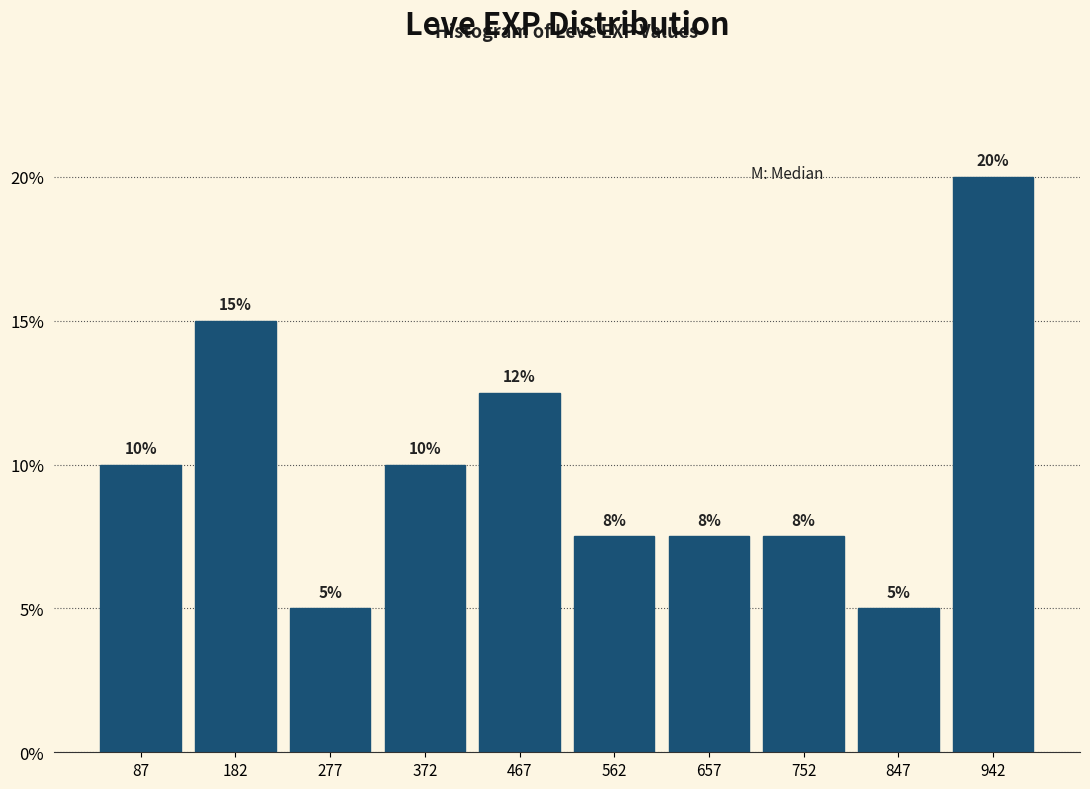

Over which range of the x-axis is the bar tallest?

895 to 990